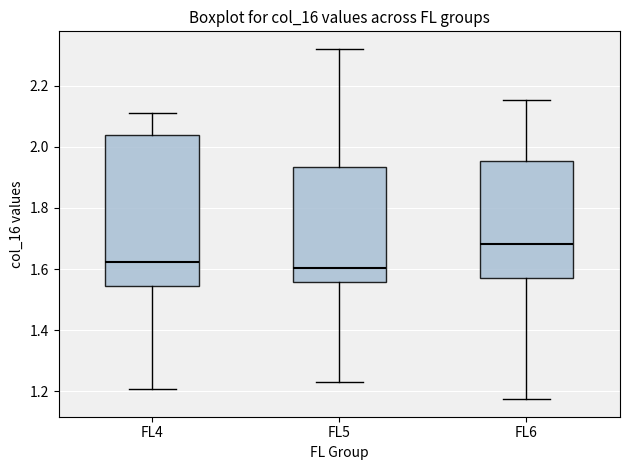

Reading left to right, transcribe this box plot: for each box, give where its median line is, the range the box spans, and where its two whiskers end, as read against the y-axis. The values are not printed on the chart, so give them approximately, as read against the axis.

FL4: median 1.62, box 1.54 to 2.04, whiskers 1.20 to 2.12
FL5: median 1.60, box 1.56 to 1.94, whiskers 1.24 to 2.32
FL6: median 1.68, box 1.58 to 1.96, whiskers 1.18 to 2.16